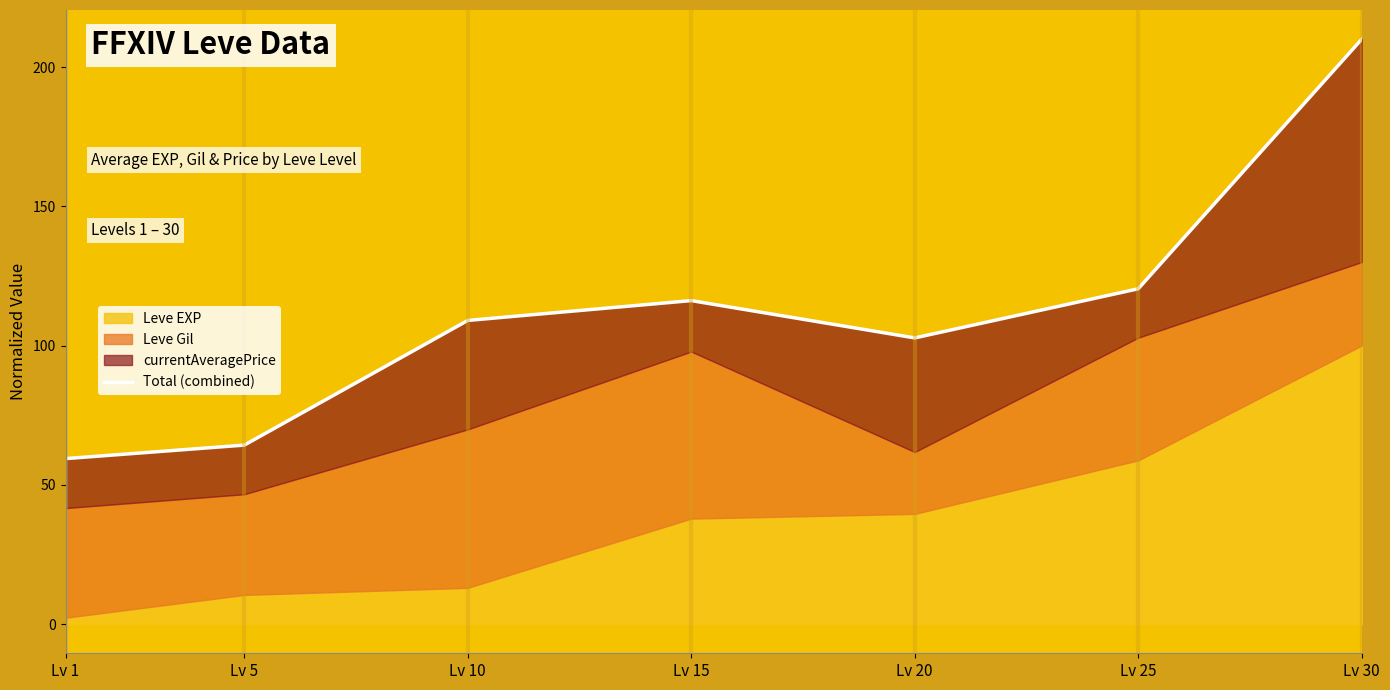

Does the chart have visible grid lines?

No